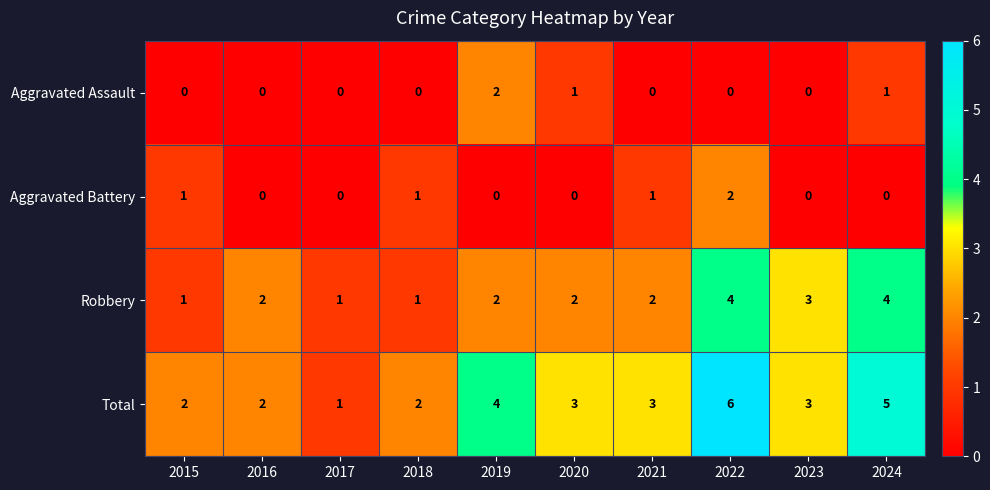

Which category has the highest value across all series?

2022